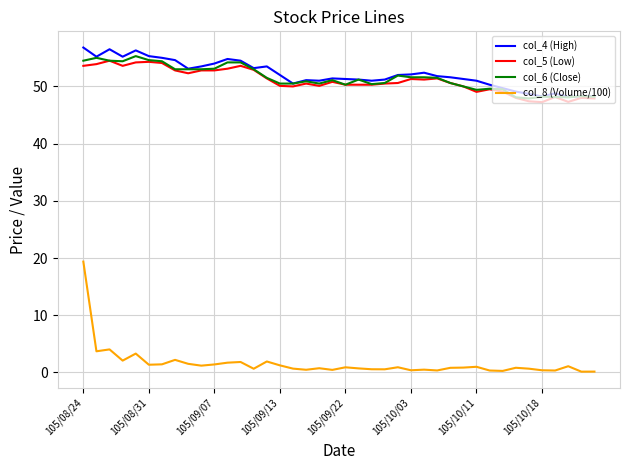

How many series are shown in this chart?

4